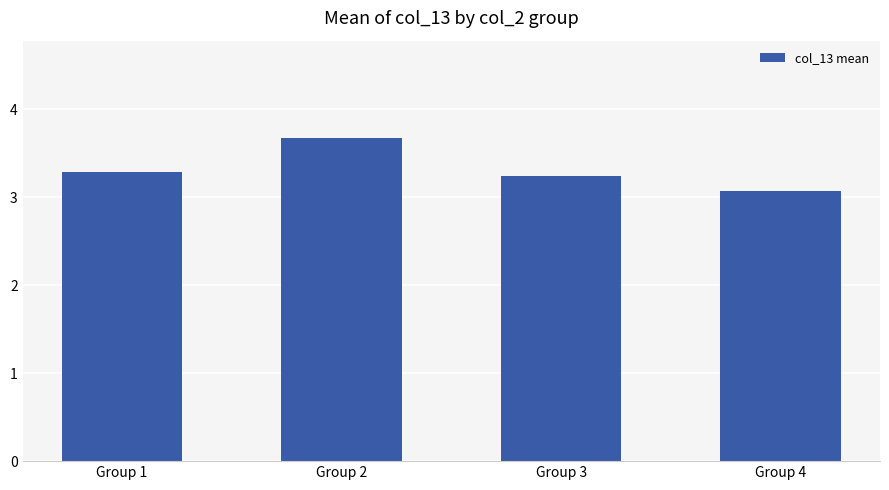

What is the difference between the values at Group 2 and Group 1?

0.4